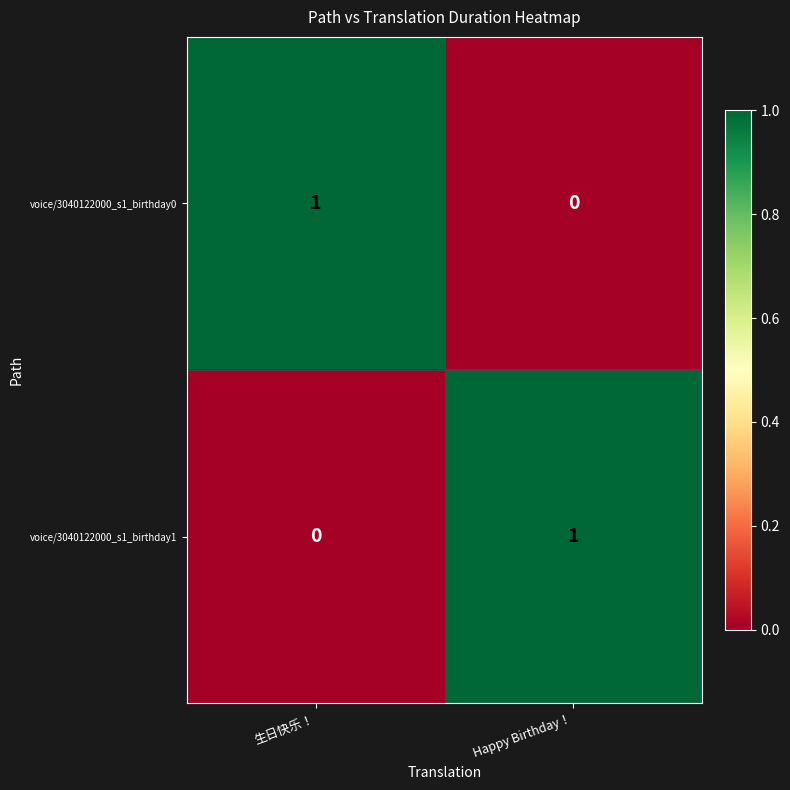

Where is voice/3040122000_s1_birthday1 nearest to the value 0?

生日快乐！